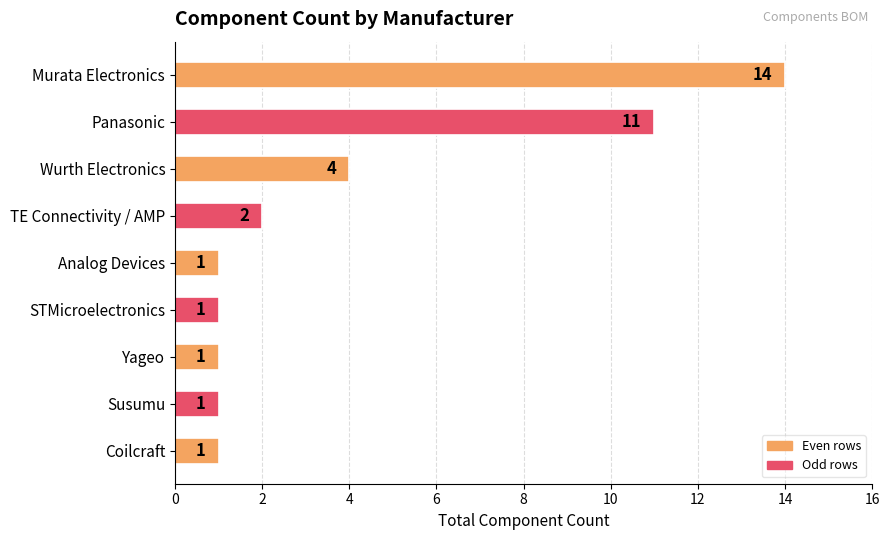

Read the value at Panasonic, to the nearest 10.

10